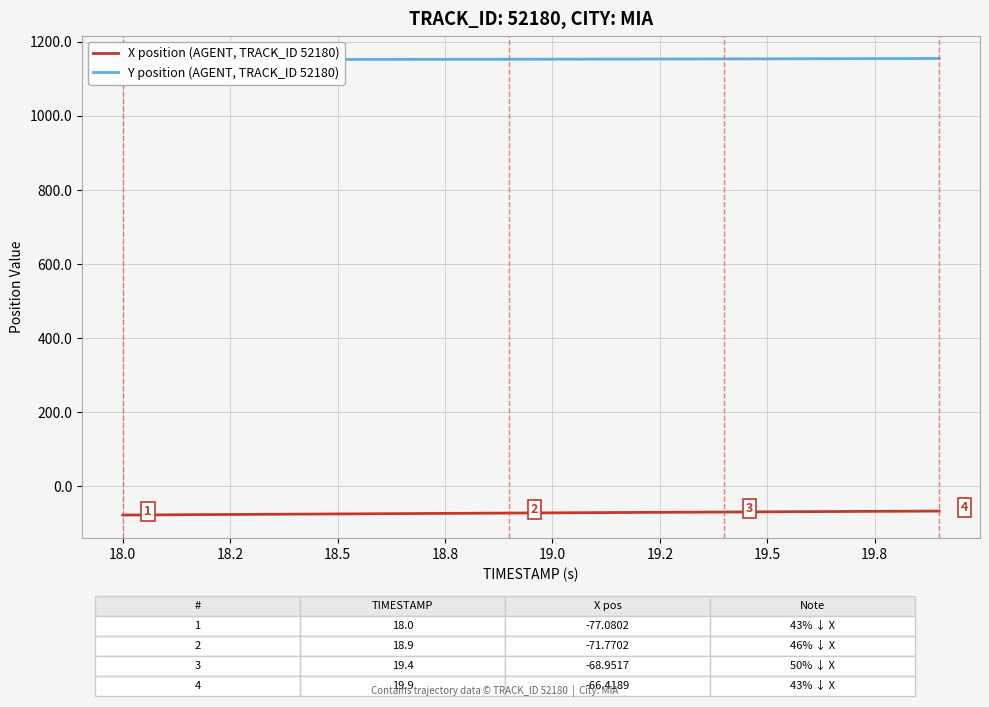

What is the average value of the X position (AGENT, TRACK_ID 52180) series?

-71.6